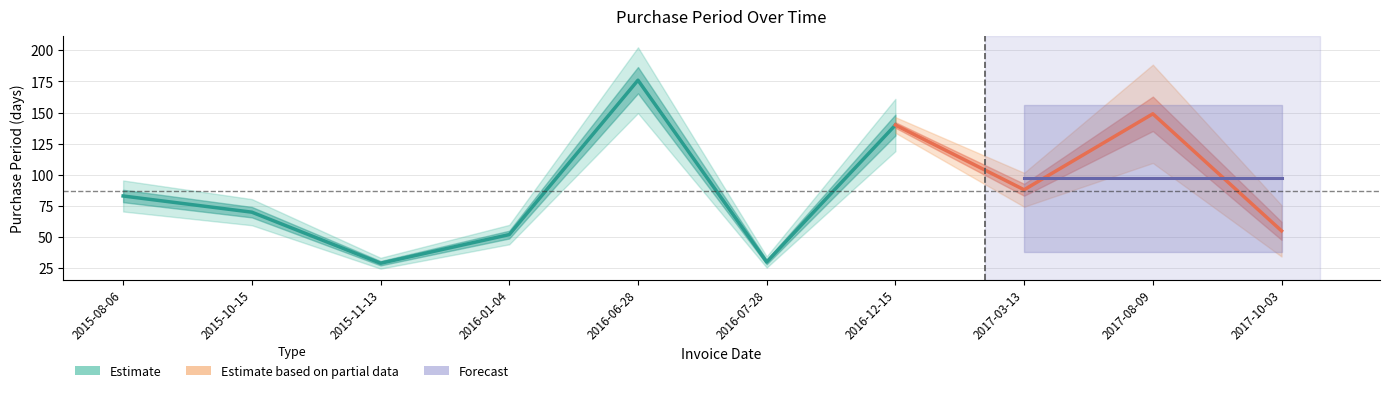

The value at 2017-03-13 is 50. True or false?

False